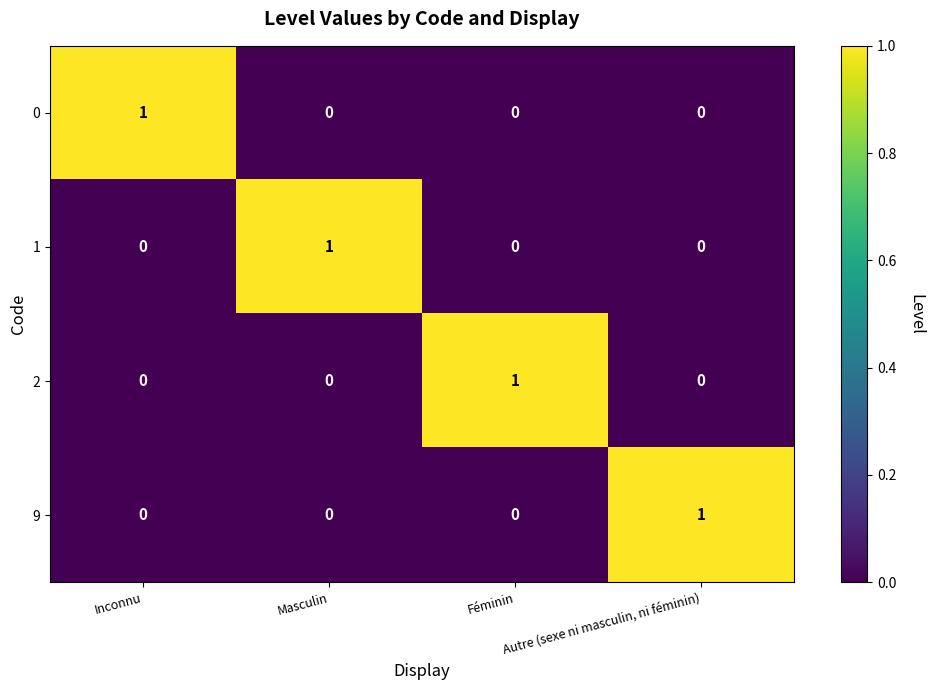

At how many categories does at least one series exceed 0?

4